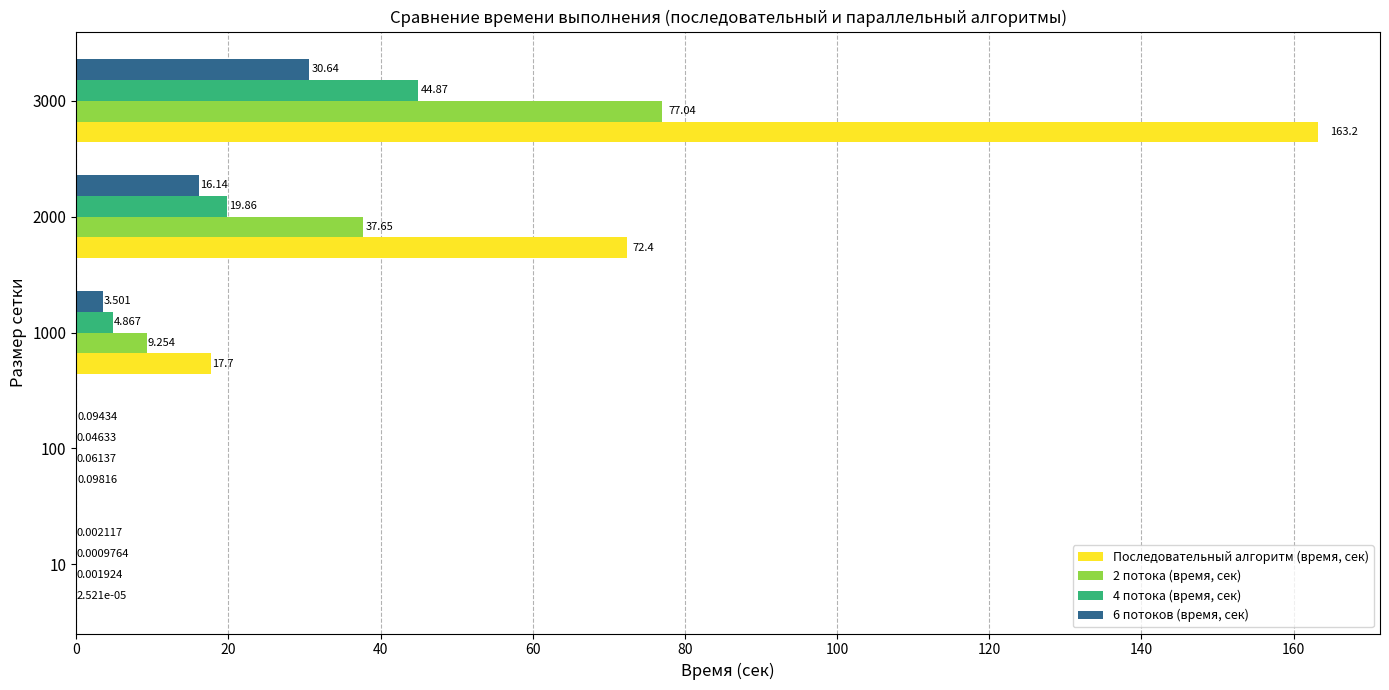

Which series has the largest total across all categories?

Последовательный алгоритм (время, сек)